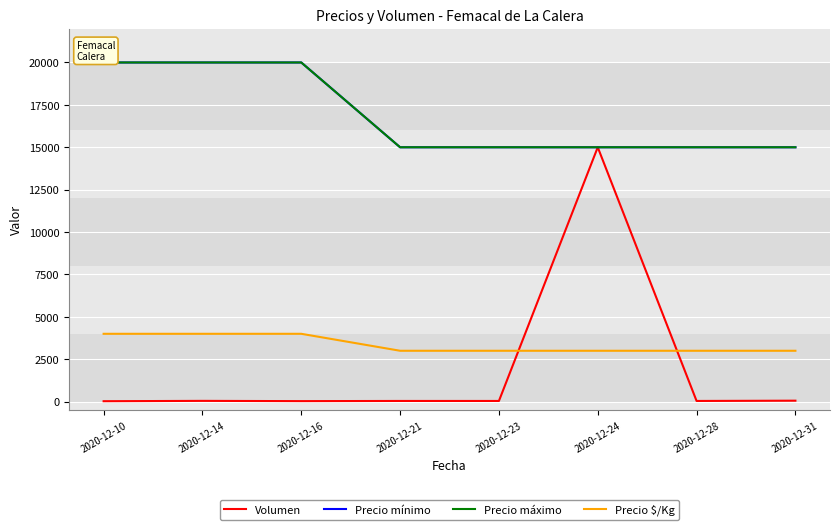

The value of Volumen at 2020-12-16 is 15. True or false?

False